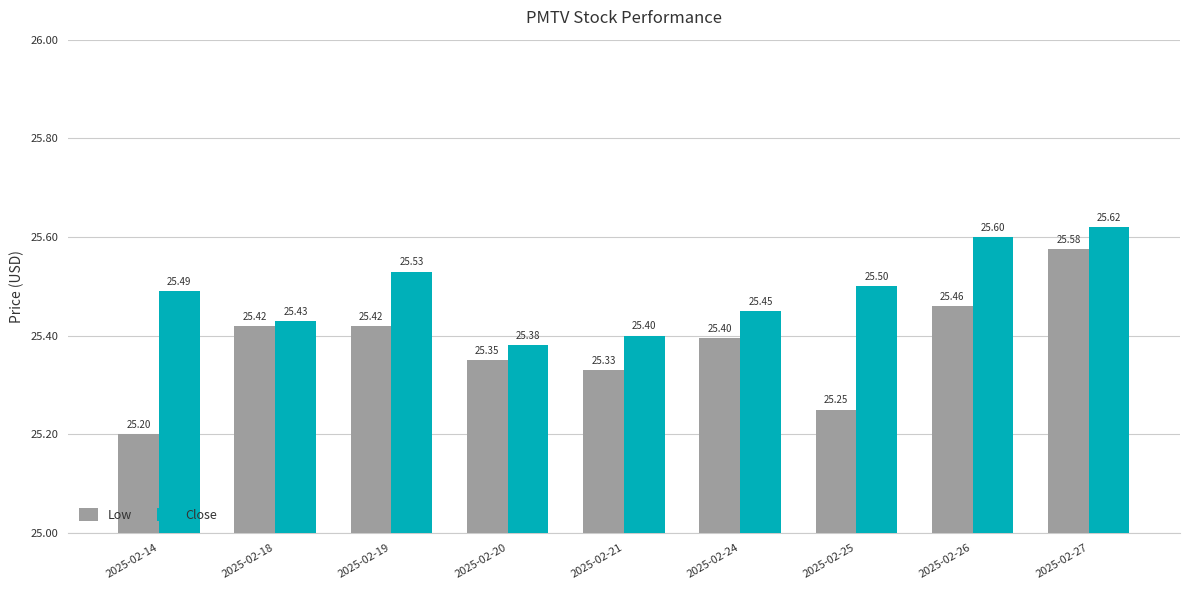

Between 2025-02-25 and 2025-02-27, which series saw the biggest shift?

Low